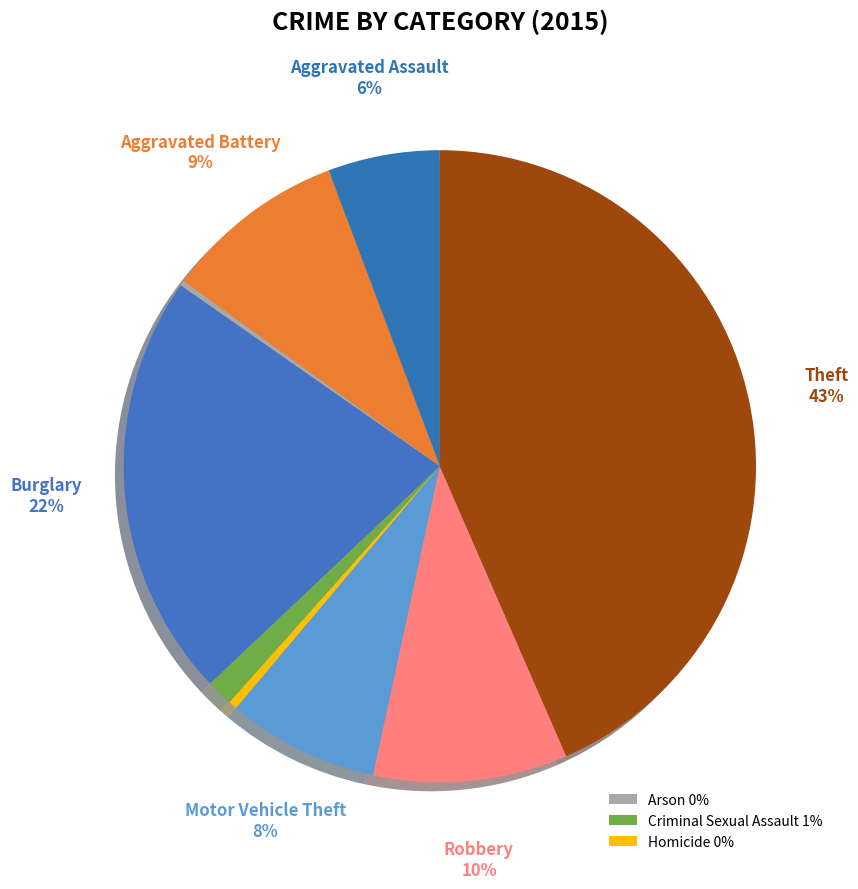

Does Motor Vehicle Theft represent more than half of the total?

No